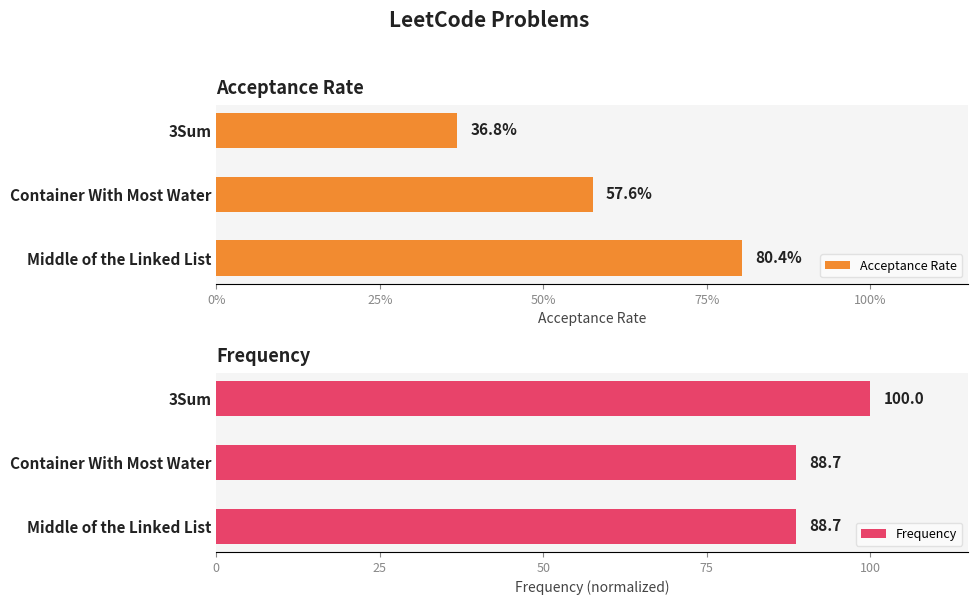

How many bars are there in each group?

2